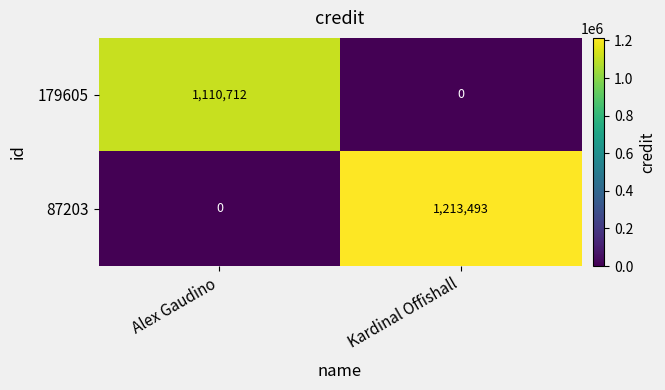

What is the difference between the 179605 values at Alex Gaudino and Kardinal Offishall?

1110712